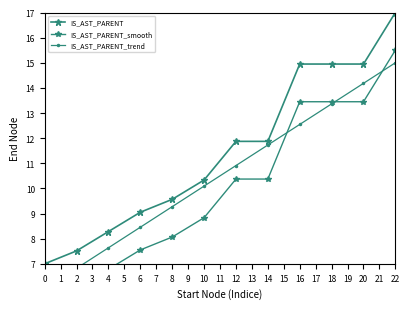

What is the maximum value shown in the chart?

17.0